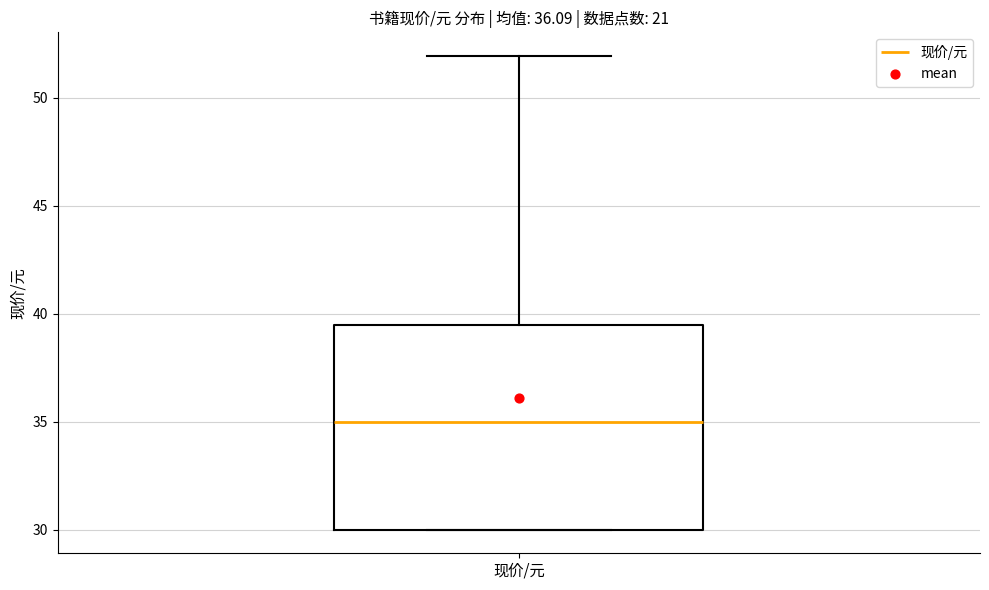

Transcribe this box plot: give where the median line is, the range the box spans, and where the two whiskers end, as read against the y-axis. The values are not printed on the chart, so give them approximately, as read against the axis.

median 35.0, box 30.0 to 39.5, whiskers 30.0 to 52.0